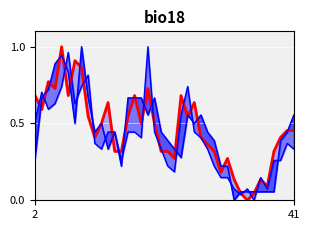

Does the chart display data point markers on the line(s)?

No